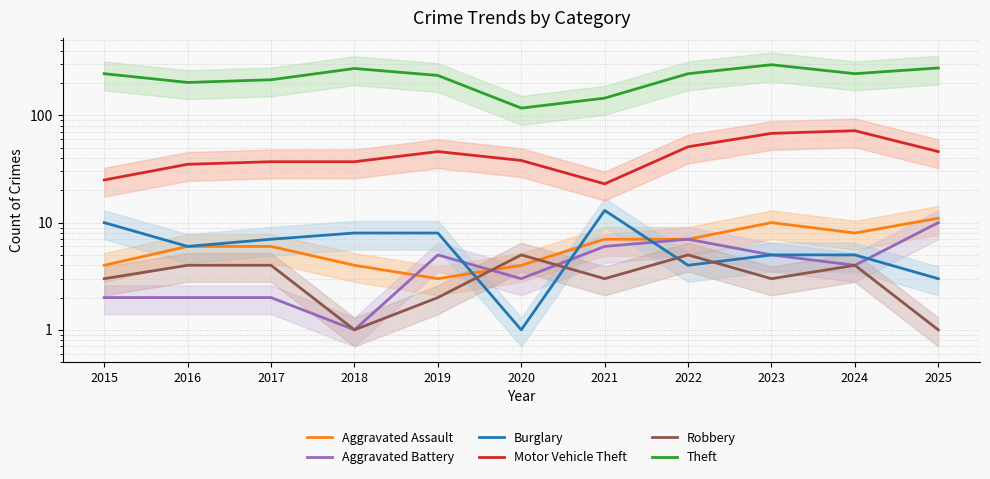

Read the Burglary value at 2018, to the nearest 5.

10